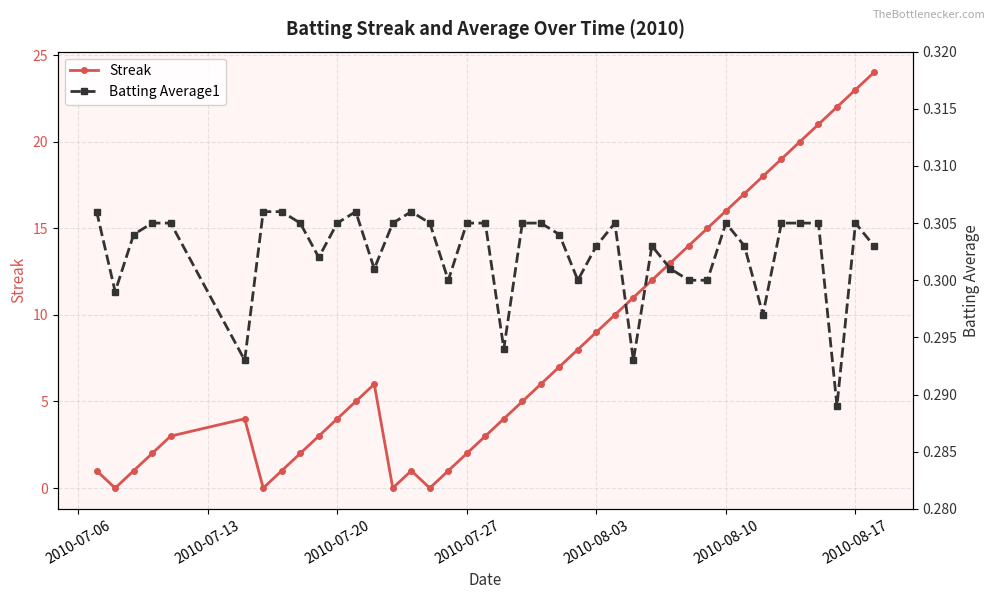

How many times do Batting Average1 and Streak cross each other?

8